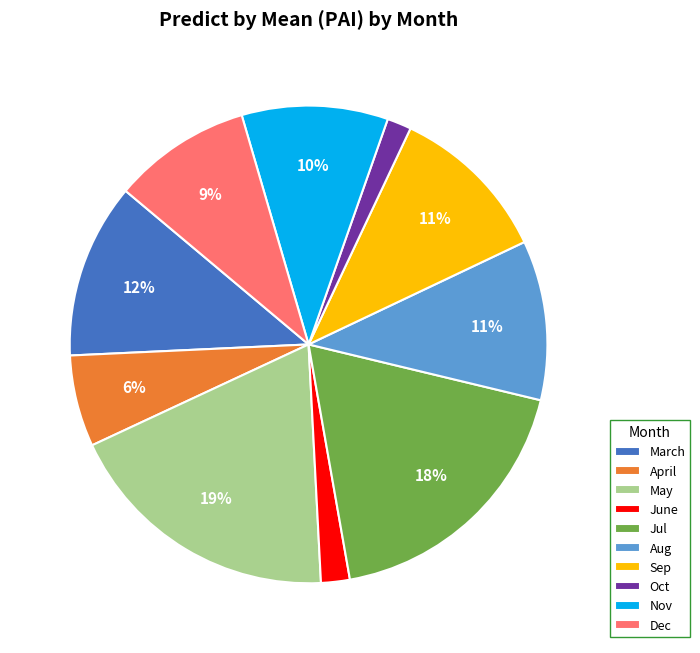

Does any single category account for the majority?

No